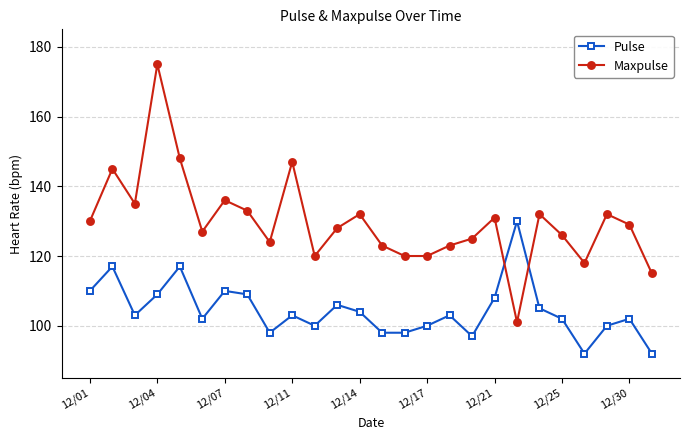

List the series in order of their peak value, highest first.

Maxpulse, Pulse